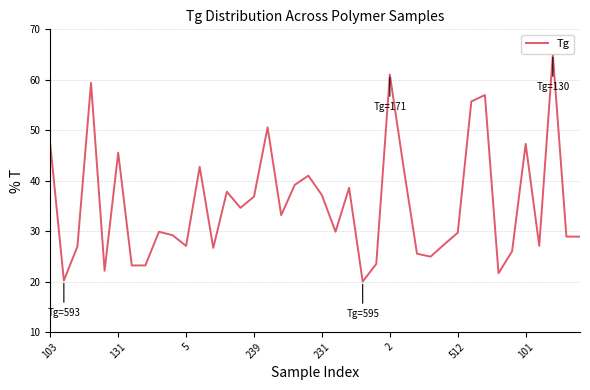

Count the number of categories in the chart.

40